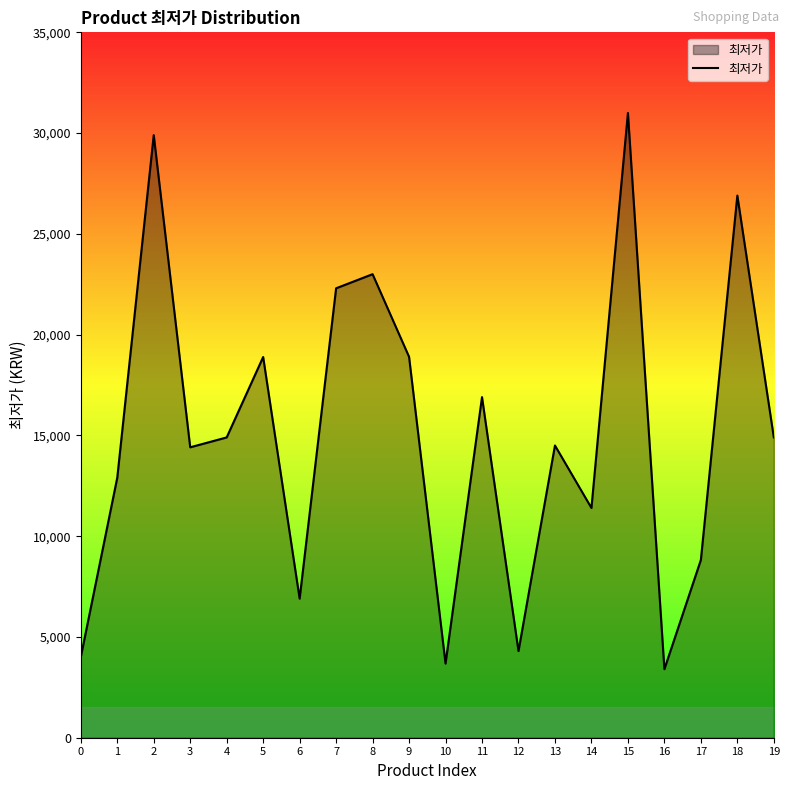

True or false: there are more than 2 points higher than both neighbors.

True